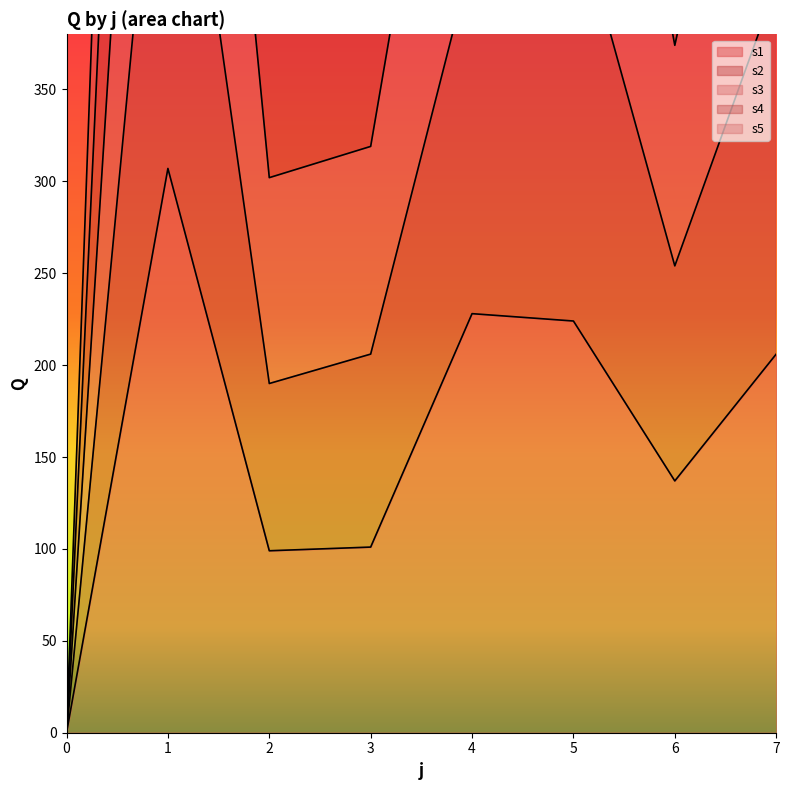

How many positive values does the s1 series have?

7